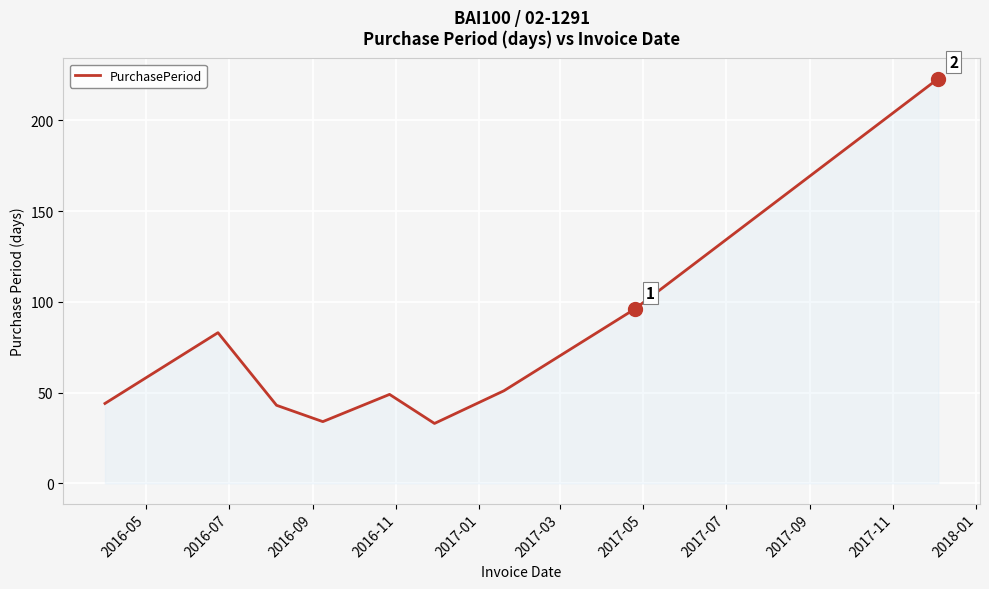

What is the smallest value displayed?

33